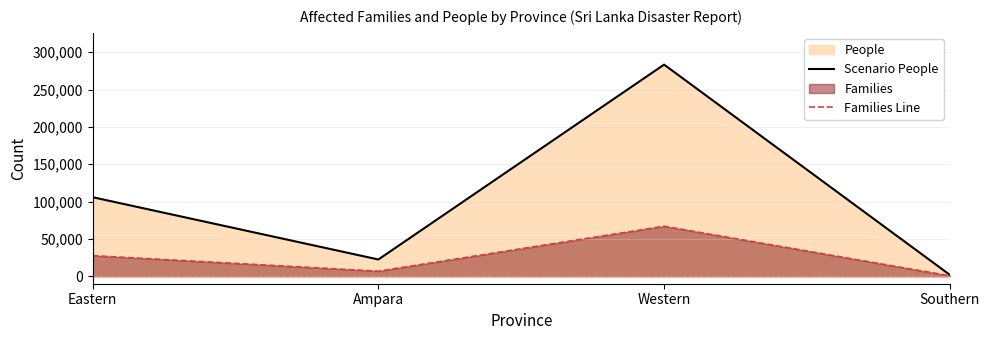

Where is Families Line nearest to the value 33827?

Eastern